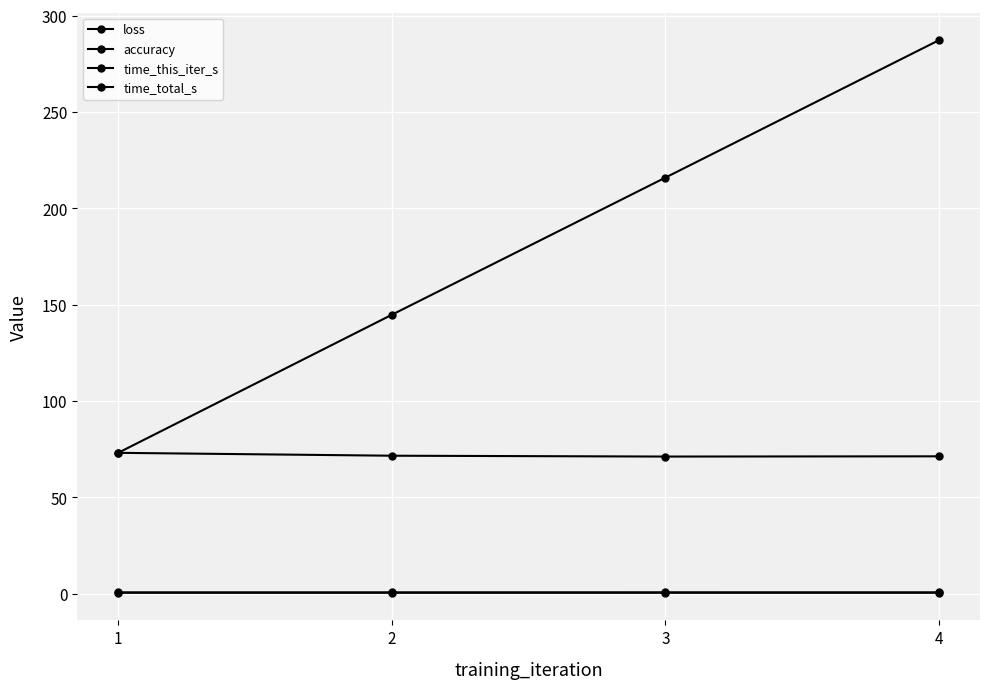

Does the chart have visible grid lines?

Yes